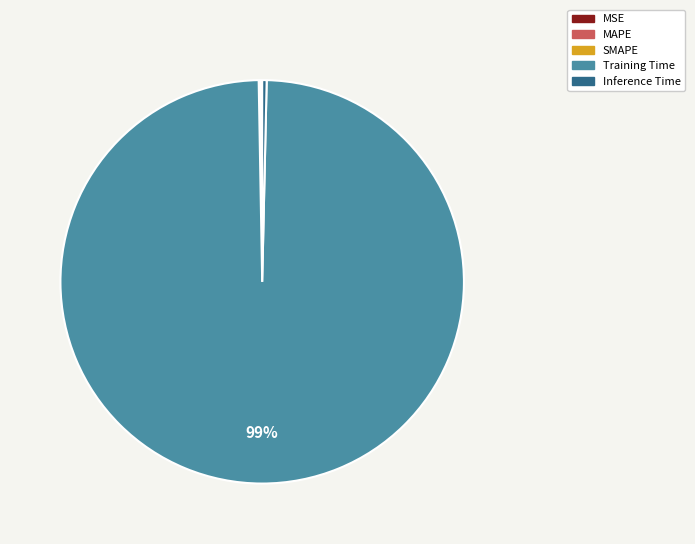

Does any single category account for the majority?

Yes